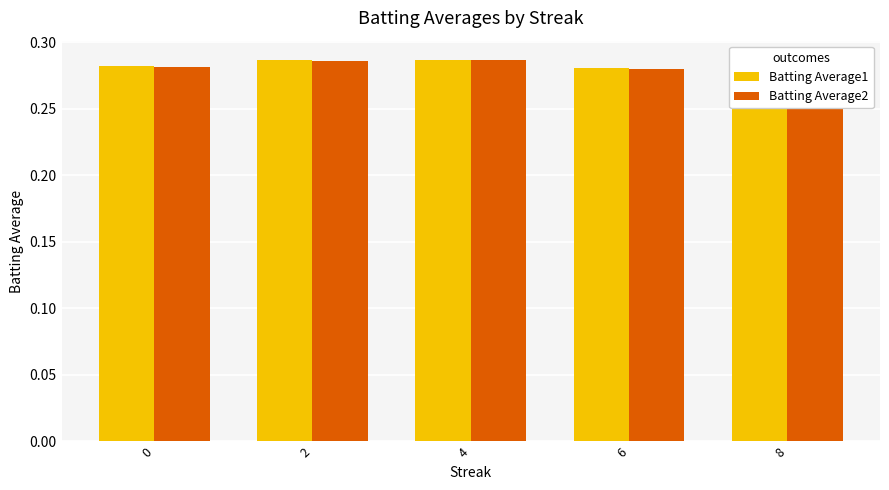

Is it true that Batting Average2 equals 0.5 at 8?

False